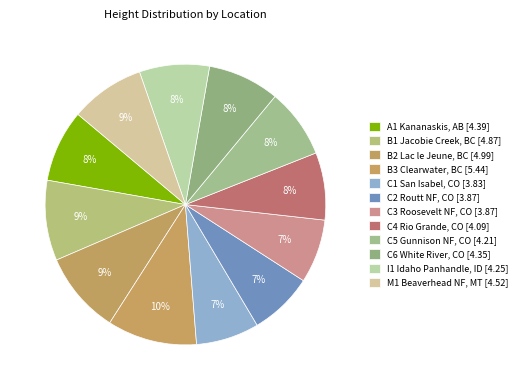

How many slices are in this pie chart?

12